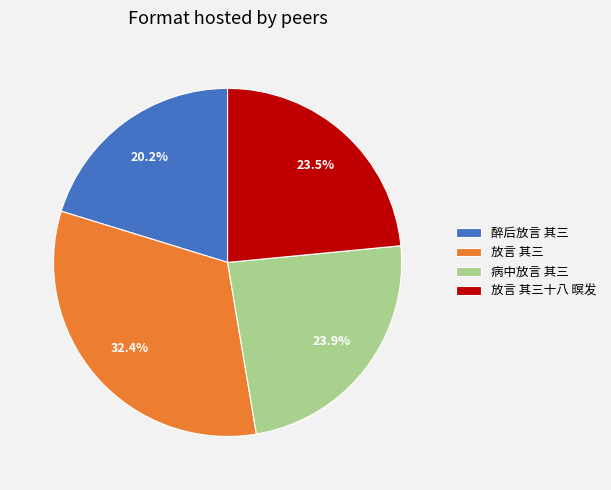

Combined, do 放言 其三十八 暝发 and 醉后放言 其三 account for over 50%?

No